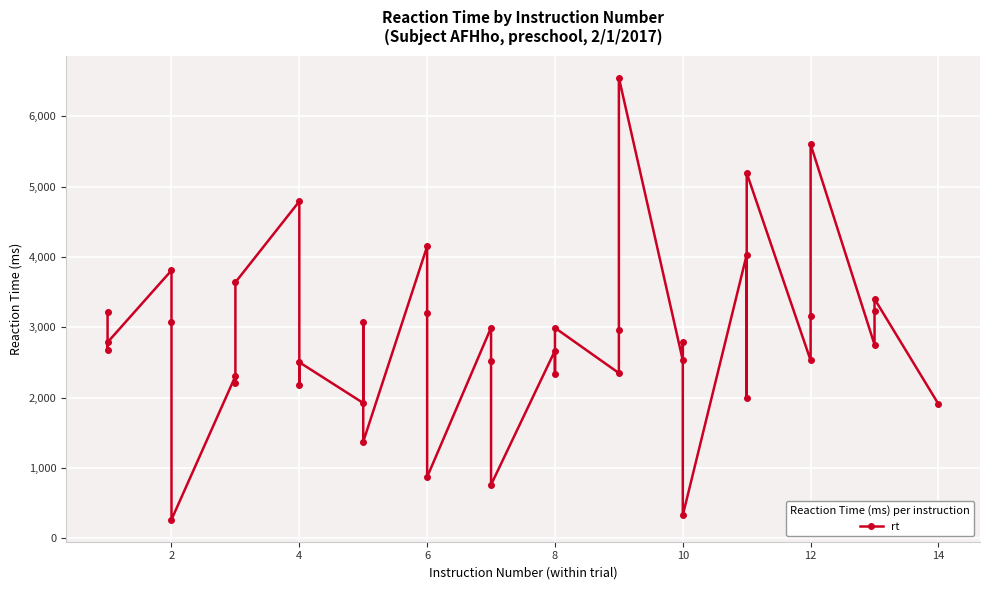

True or false: the data has more than 2 interior local peaks.

True